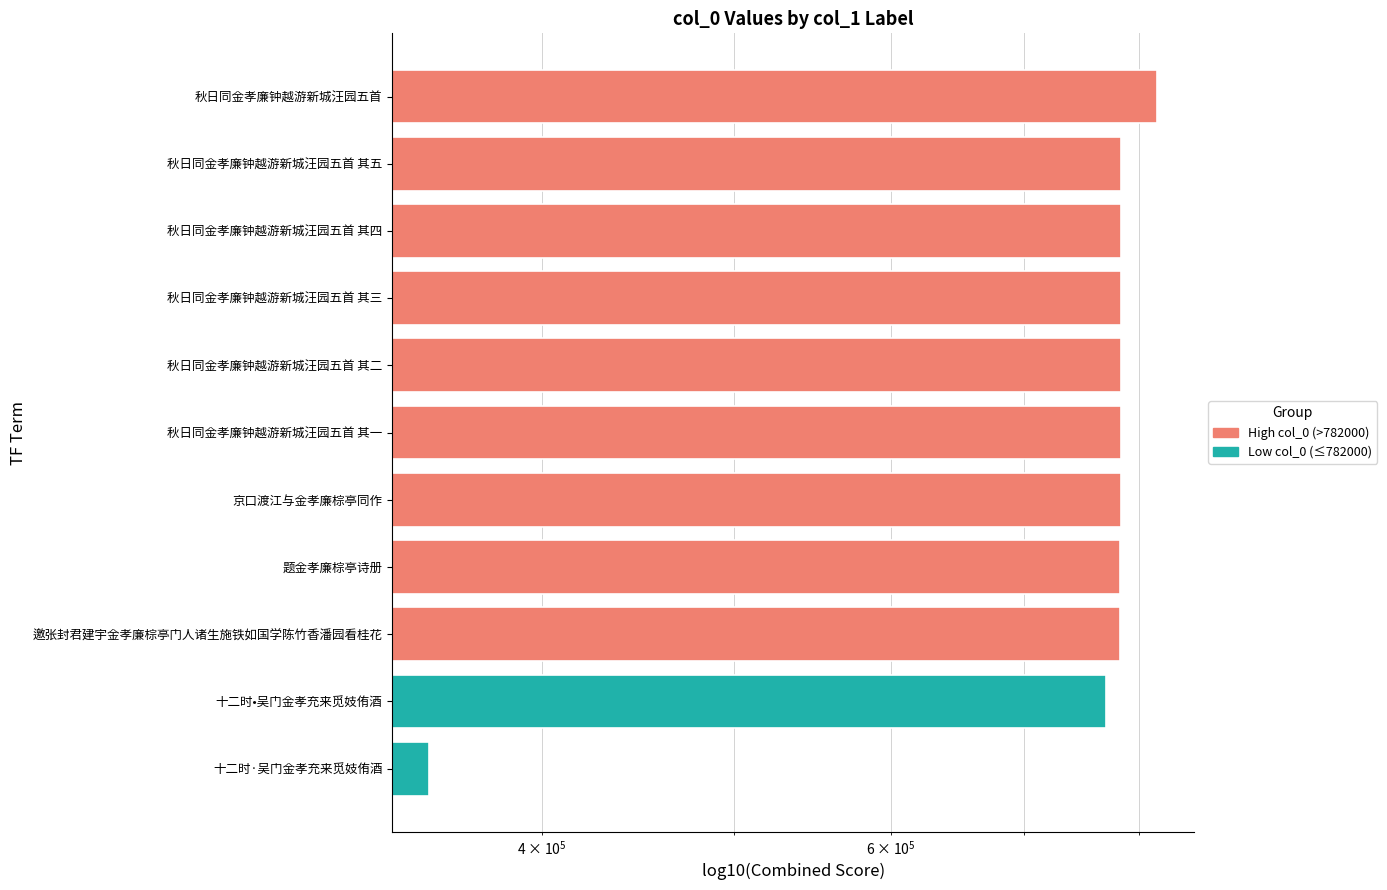

What is the value of the 5th bar from the left?

783049